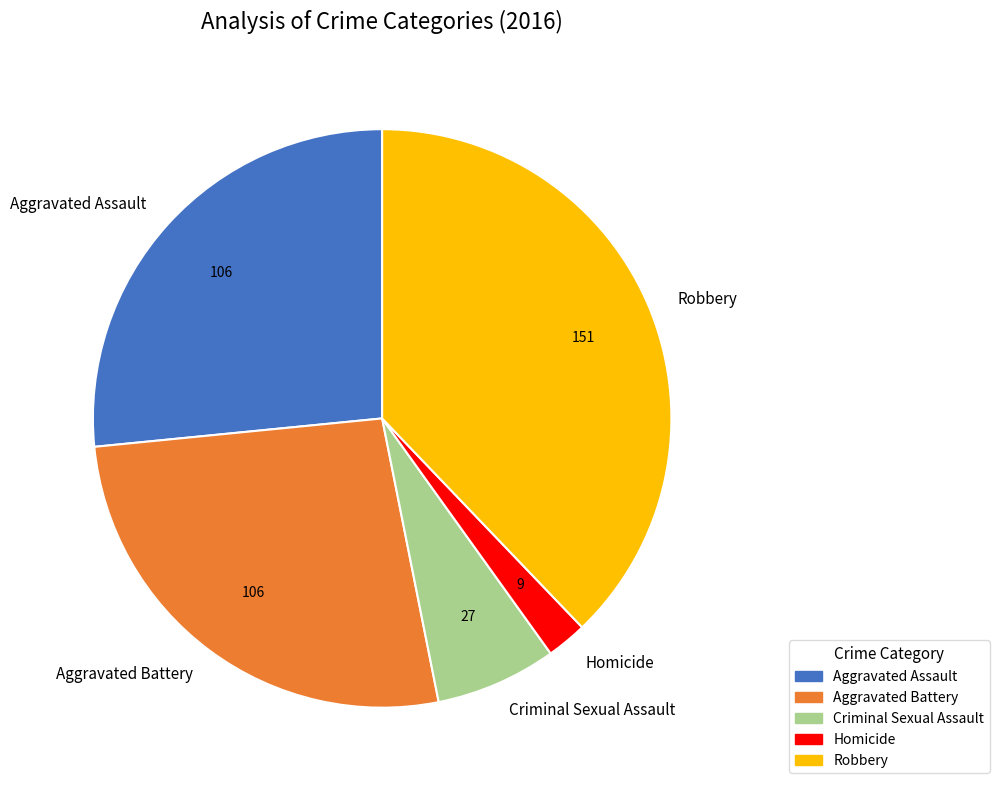

Do Homicide and Robbery together represent more than half of the pie?

No